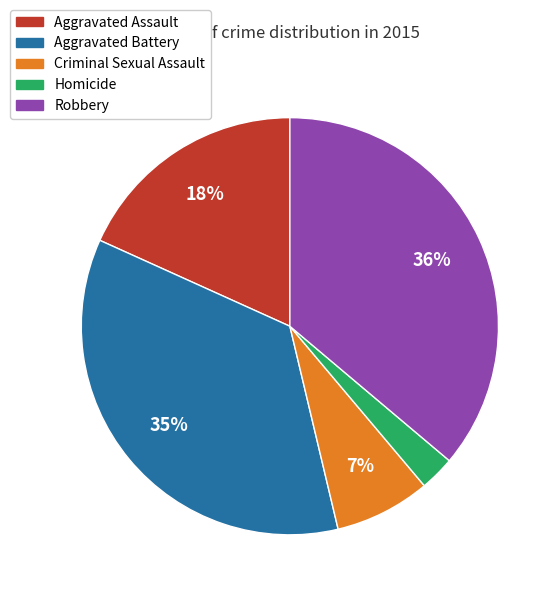

What percentage is the Criminal Sexual Assault slice, to the nearest percent?

7%